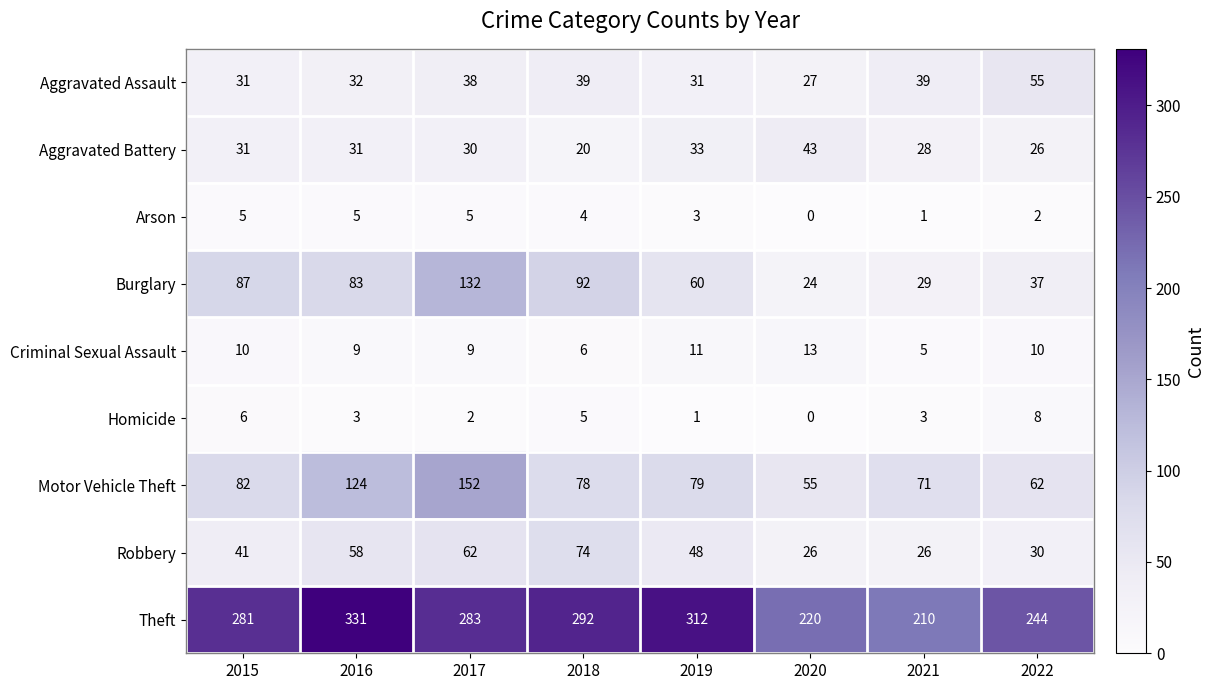

What is the difference between the maximum and minimum values in the Arson series?

5